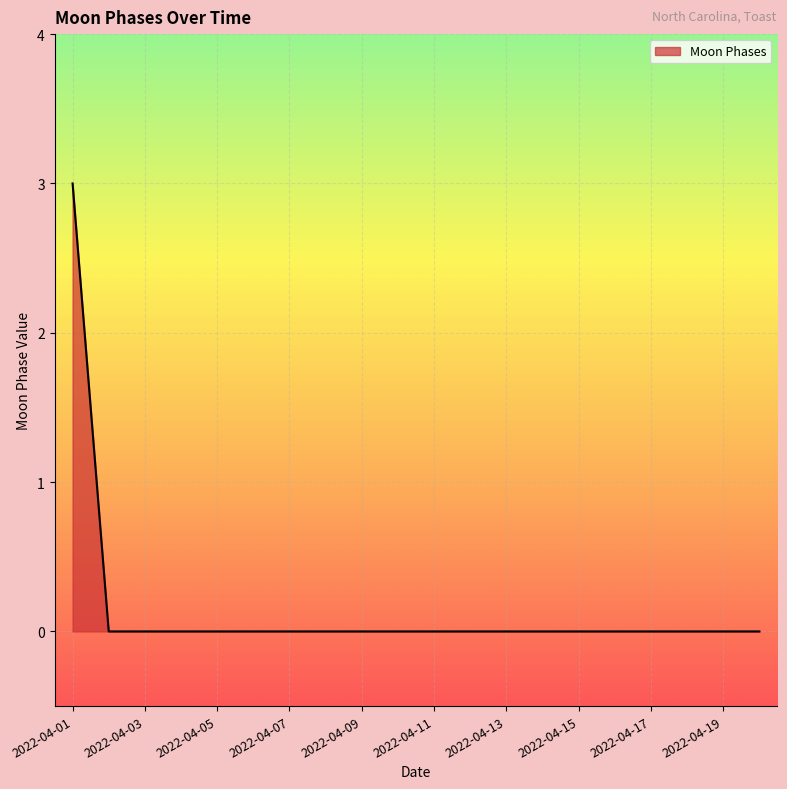

What is the greatest value displayed?

3